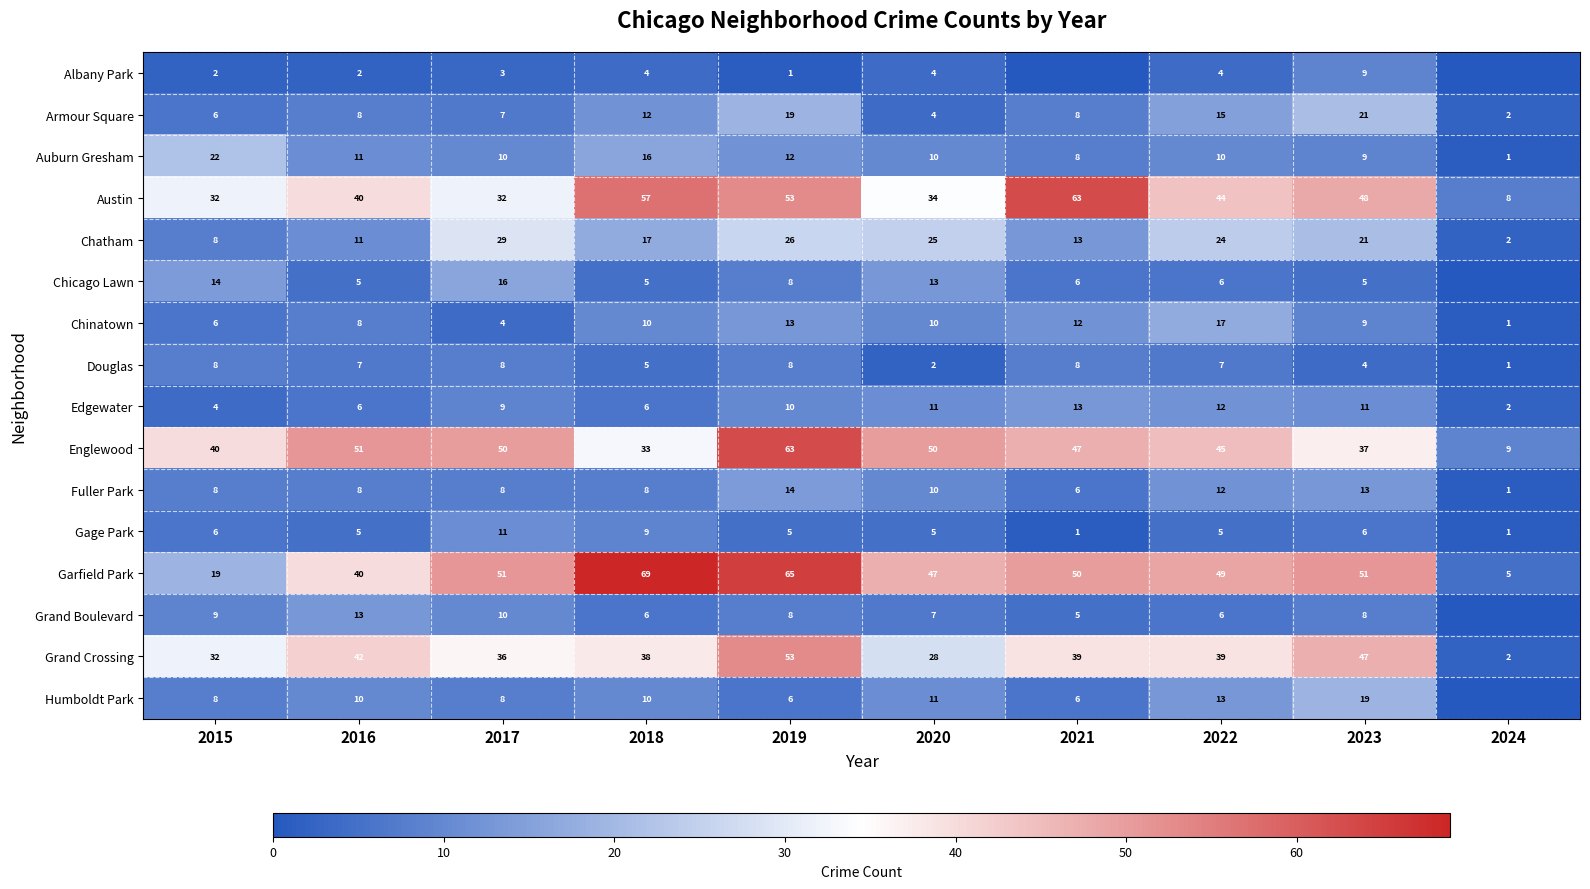

Which series changed the most between 2017 and 2022?

Chinatown